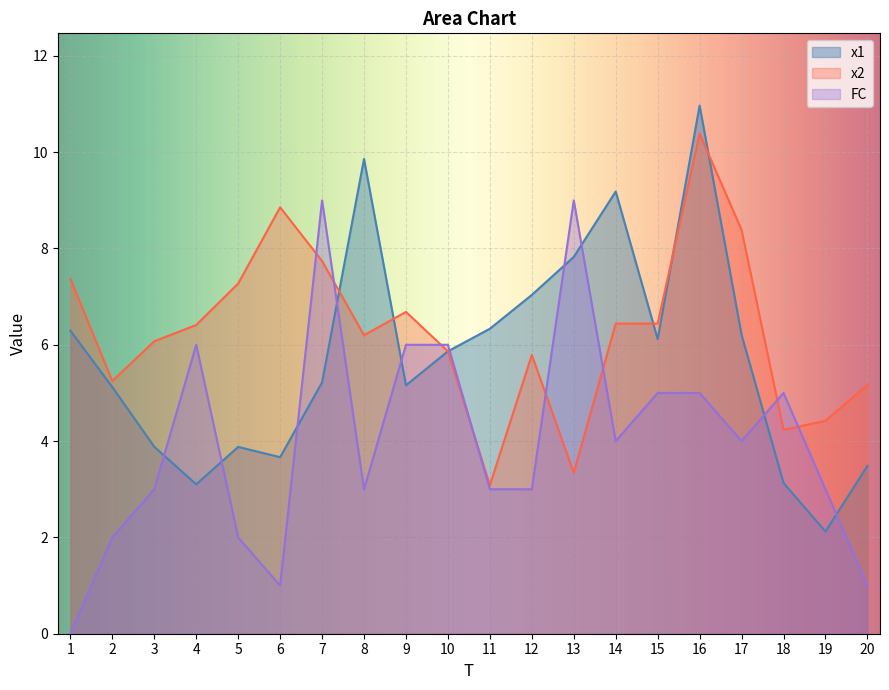

Where is x2 nearest to the value 6?

3